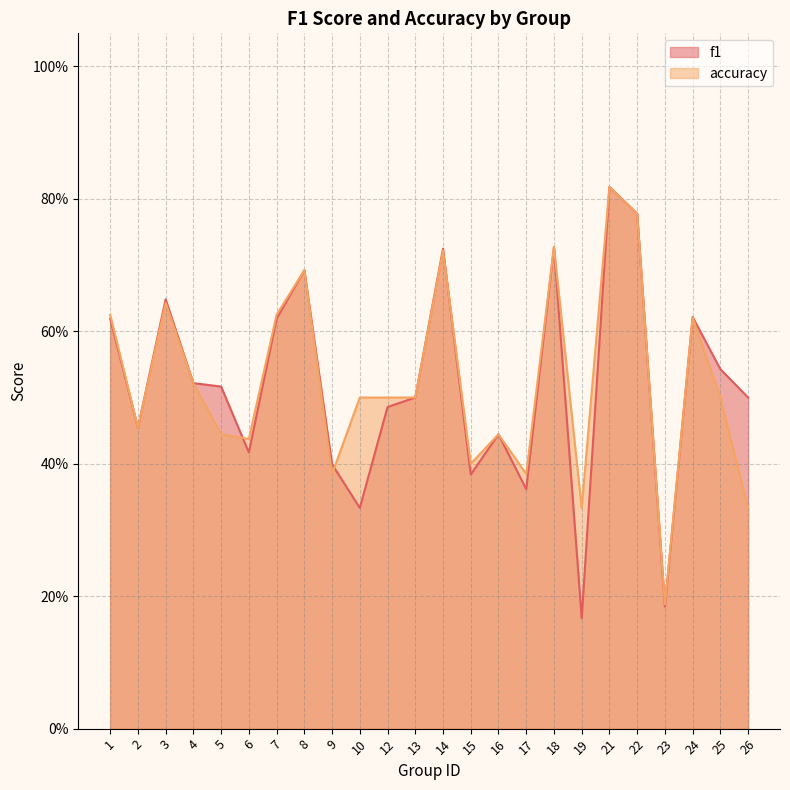

What is the difference between the accuracy values at 17 and 23?

0.2